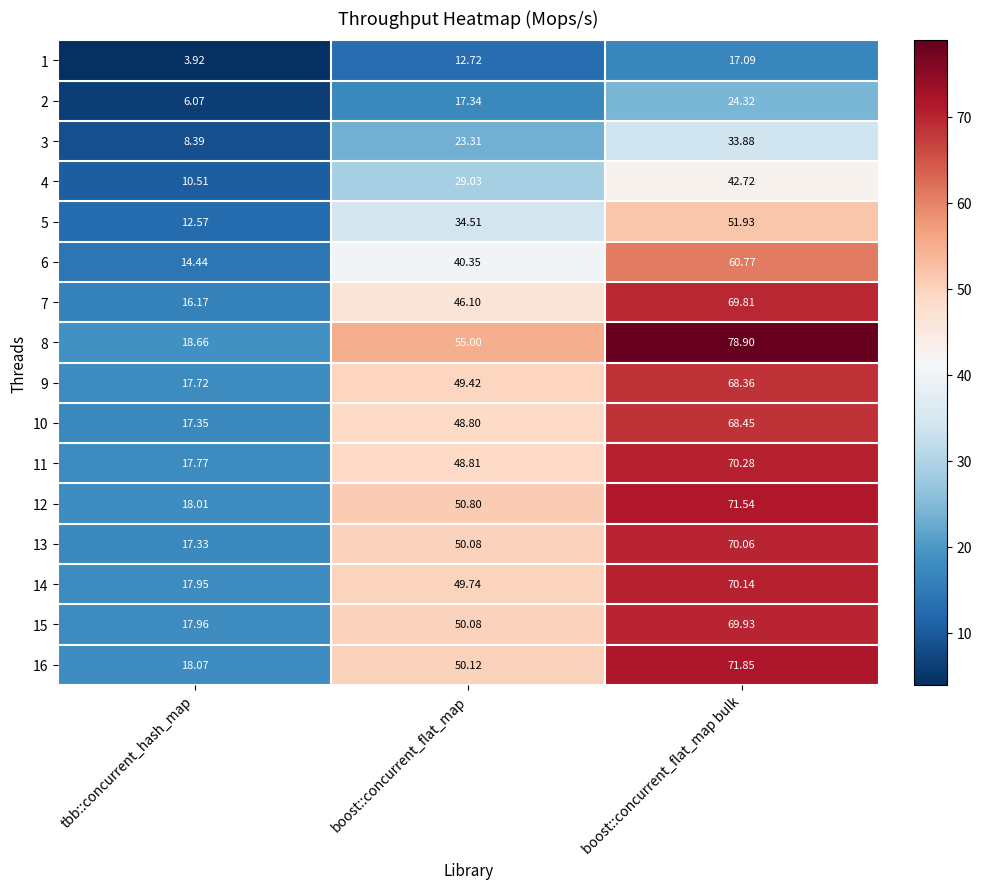

At which label is 16 closest to 44?

boost::concurrent_flat_map